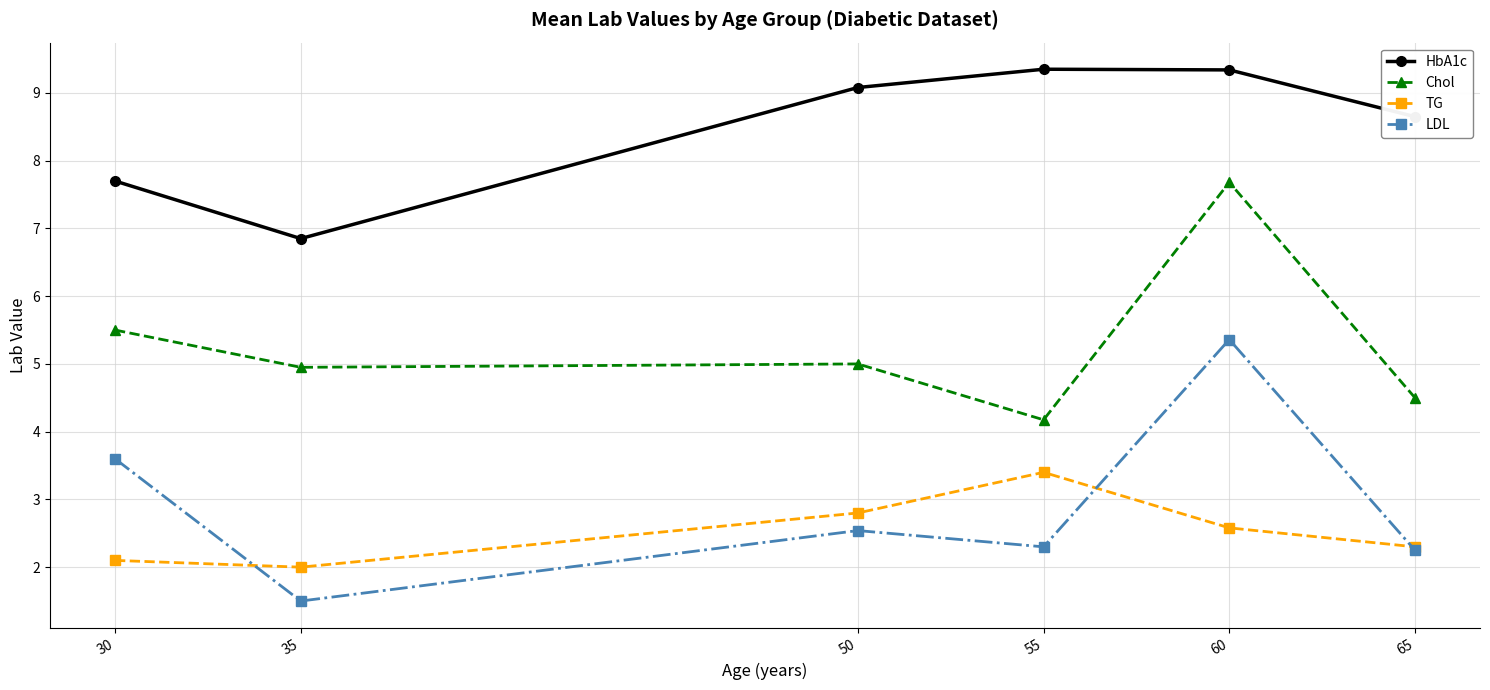

Where is LDL nearest to the value 3?

50